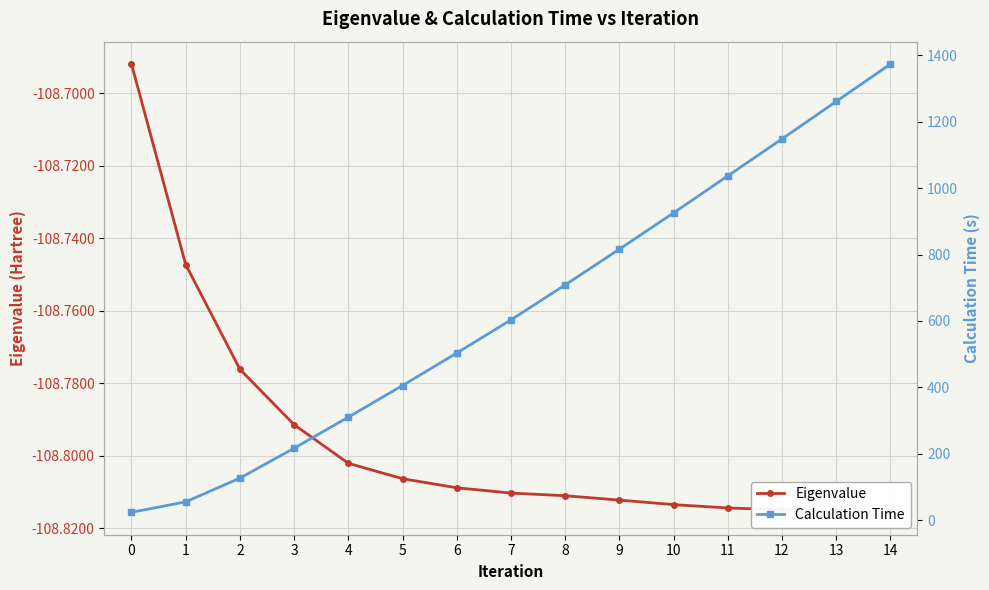

Does the chart have visible grid lines?

Yes